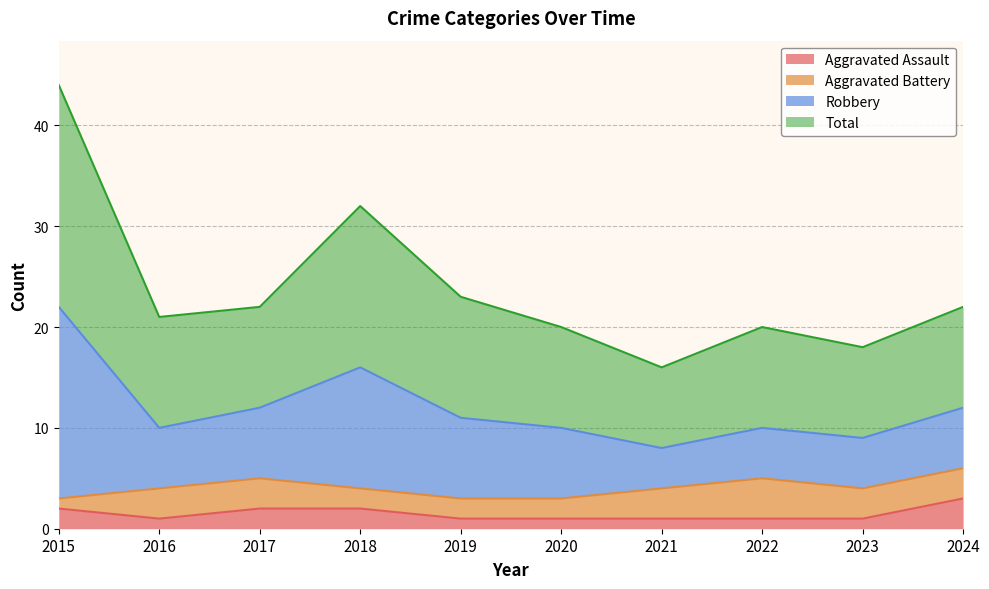

Which series changed the most between 2018 and 2019?

Robbery